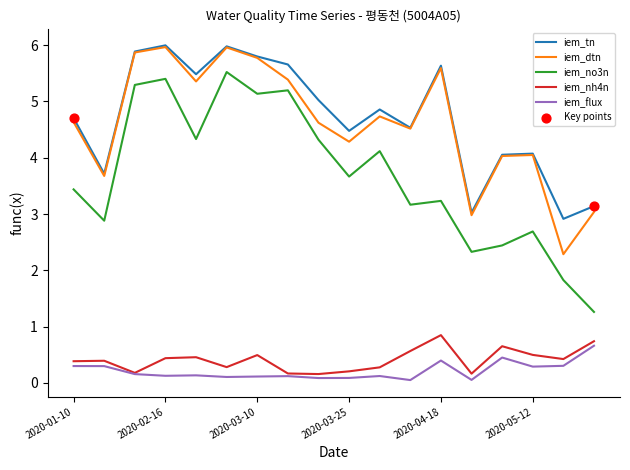

Which series has the largest range (max minus min)?

iem_no3n